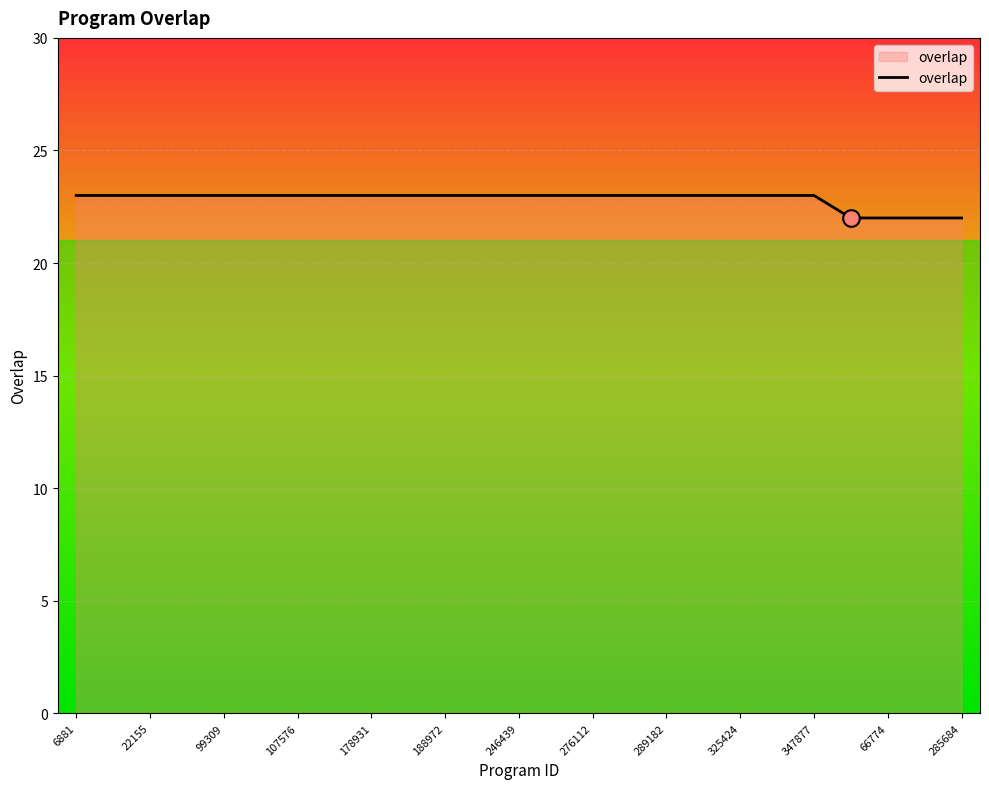

Reading left to right, transcribe all the data shown in this chart.

23	23	23	23	23	23	23	23	23	23	23	23	23	23	23	23	23	23	23	23	23	22	22	22	22